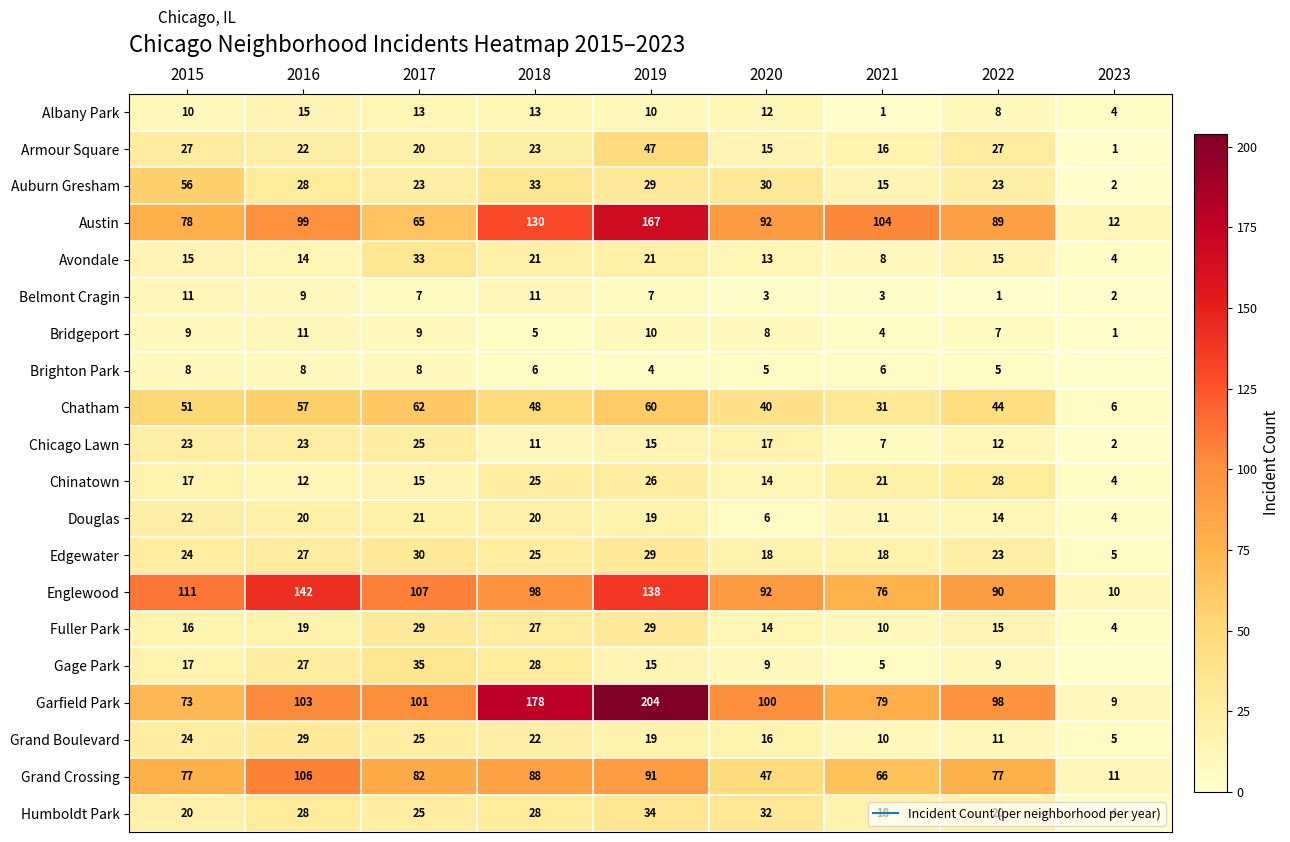

Between 2018 and 2021, which series saw the biggest shift?

Garfield Park